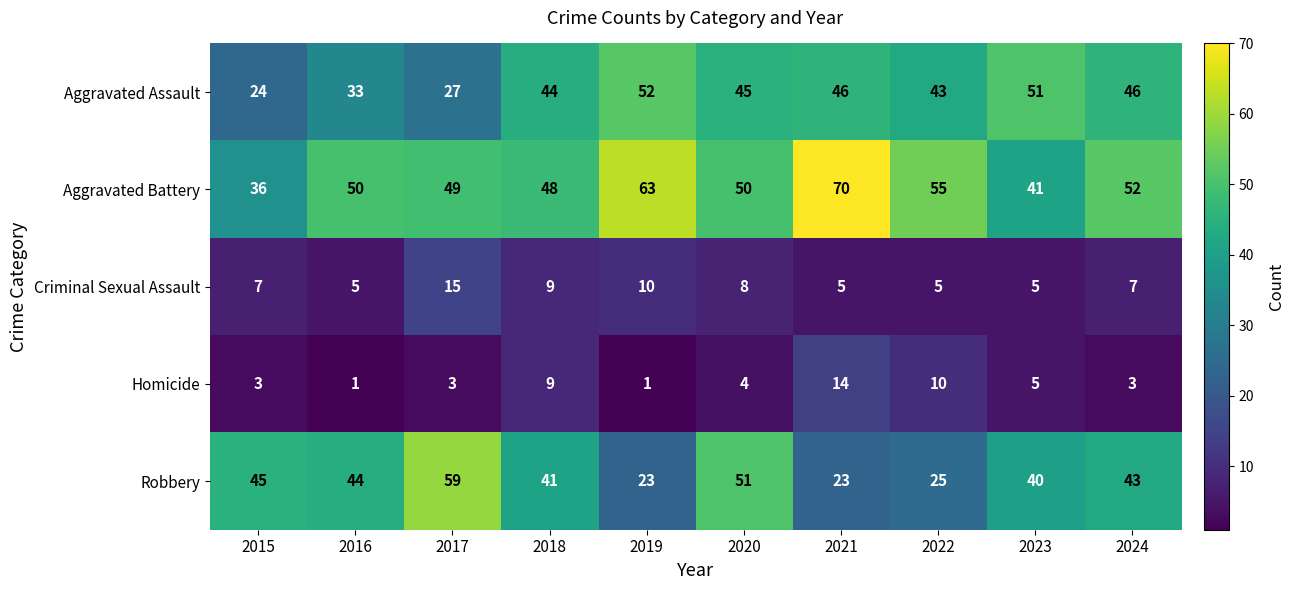

Is it true that Homicide equals 3 at 2024?

True